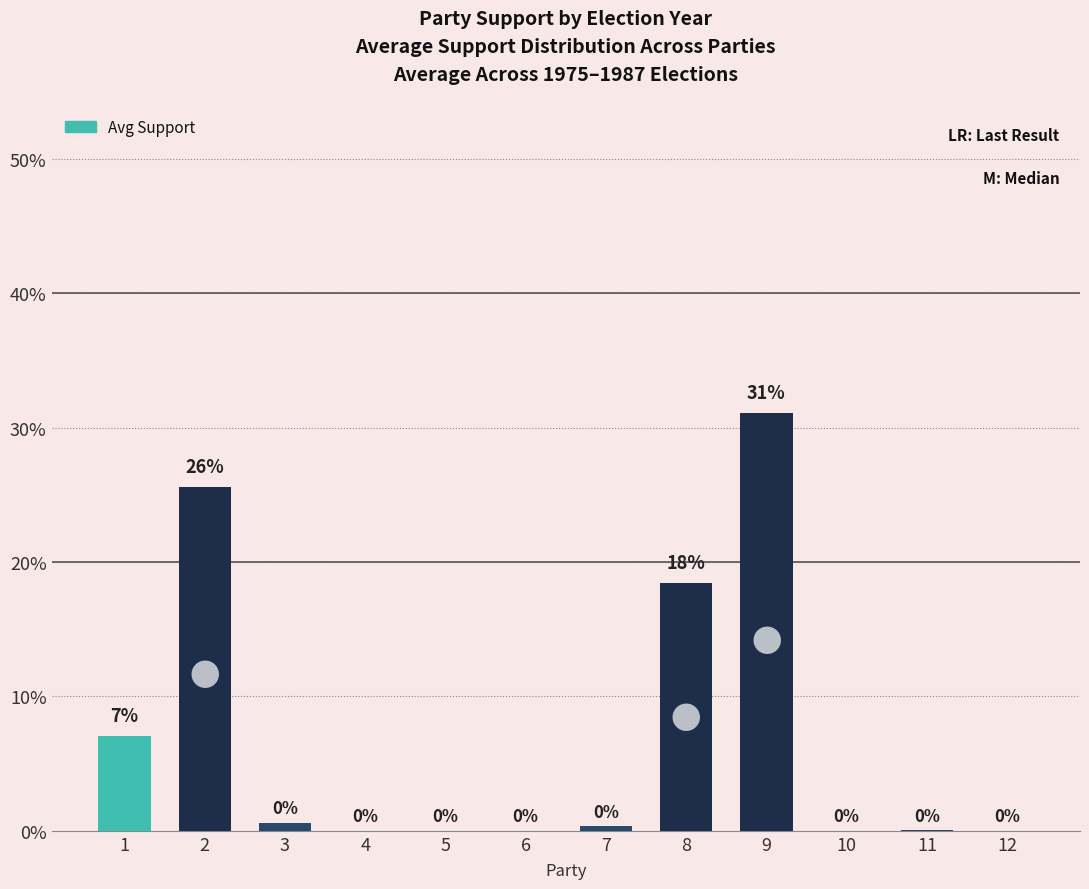

Are the bars horizontal?

No